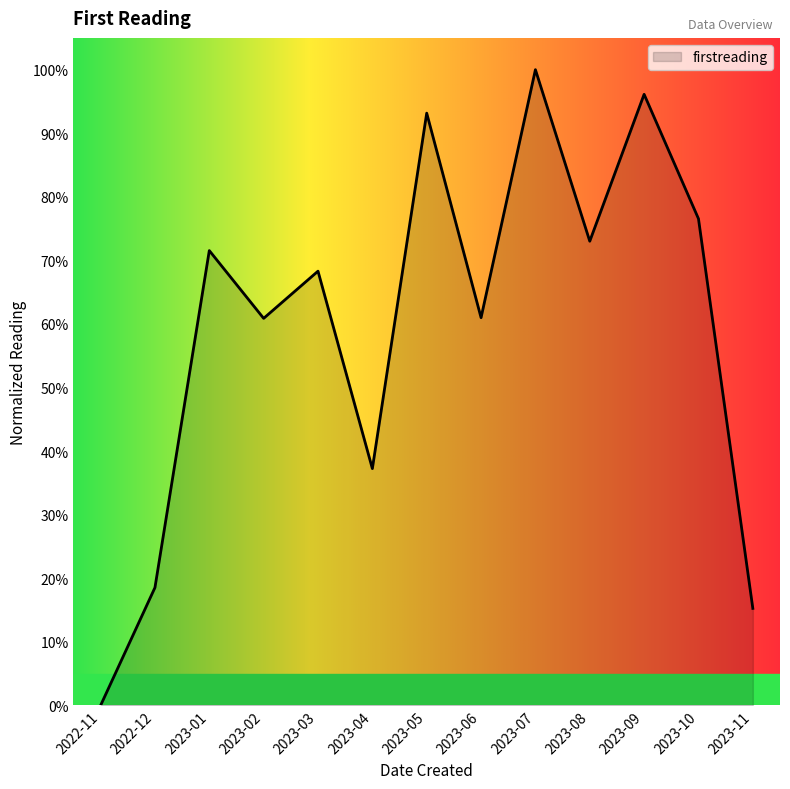

What is the sum of all values?

771.6